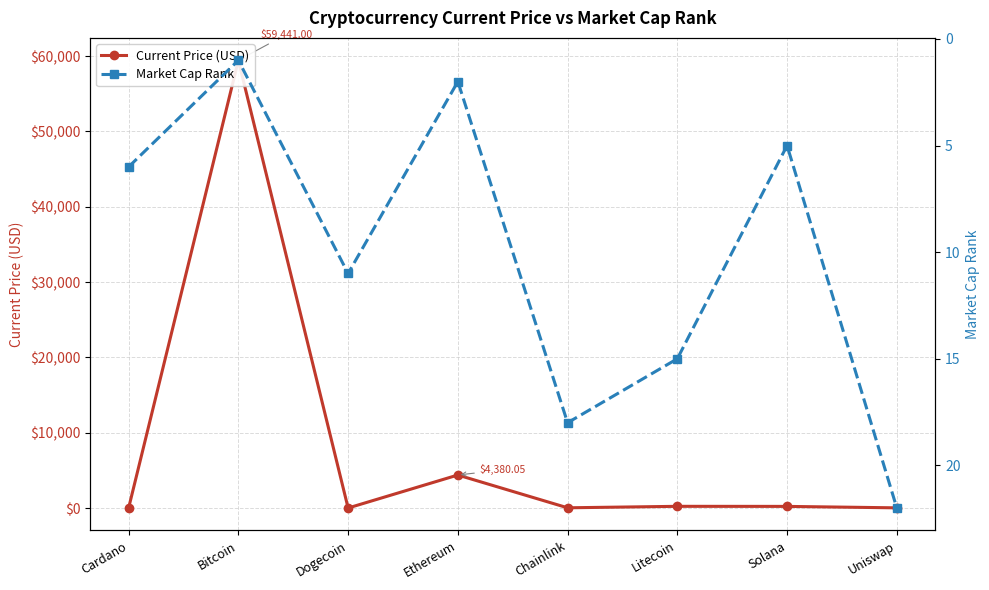

At which category does Current Price (USD) reach its first local valley?

Dogecoin